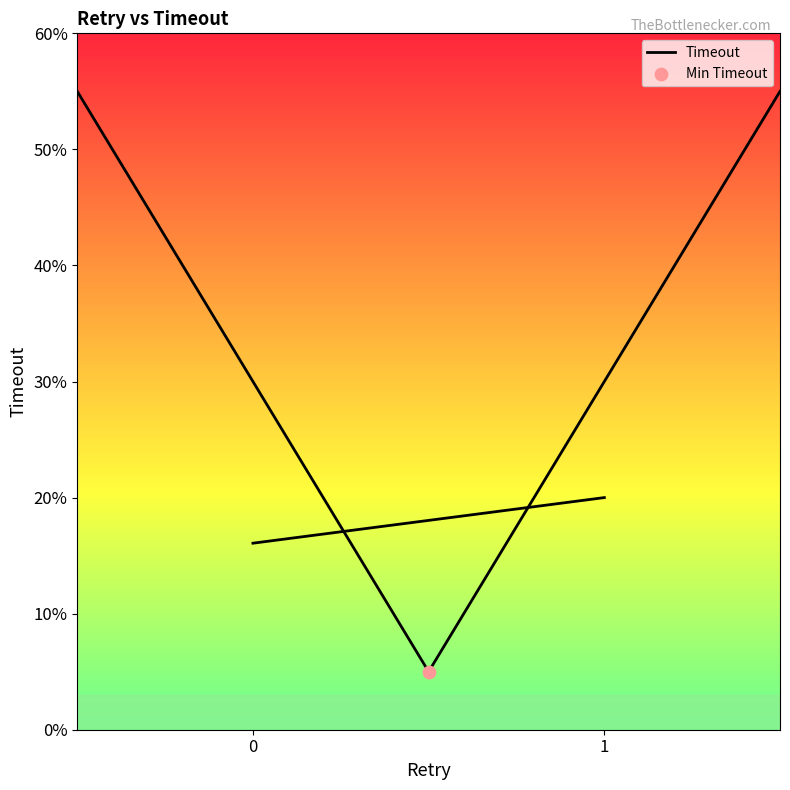

What is the change in value from 0 to 1?

+0.4